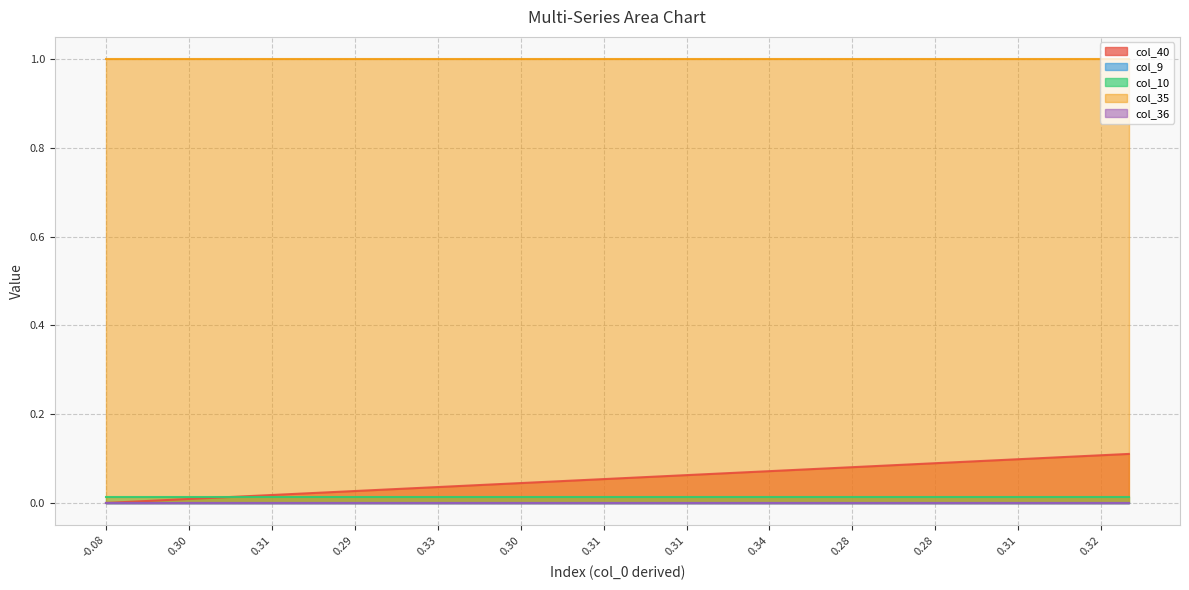

What is the value of the col_40 point at the 23rd from the left?

0.1